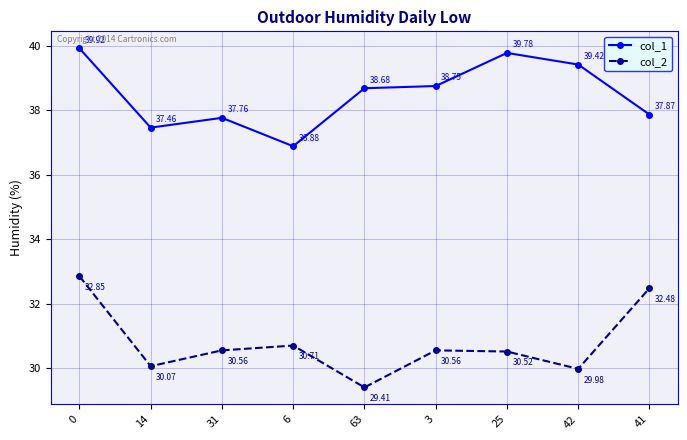

True or false: col_2 and col_1 cross at least once.

False